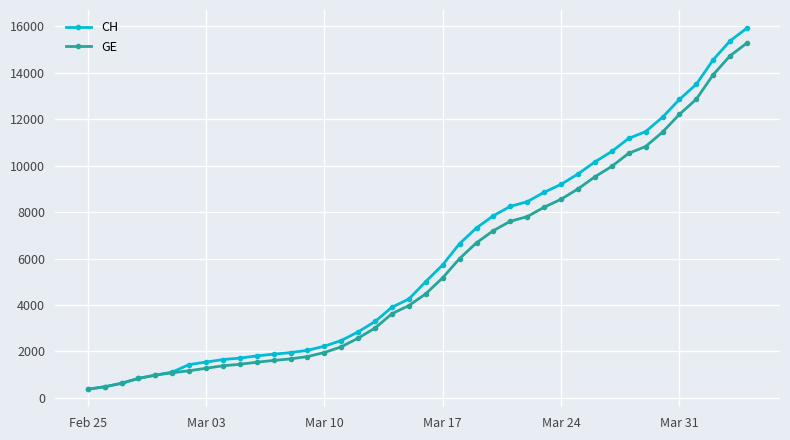

What is the highest value of the CH series?

15926